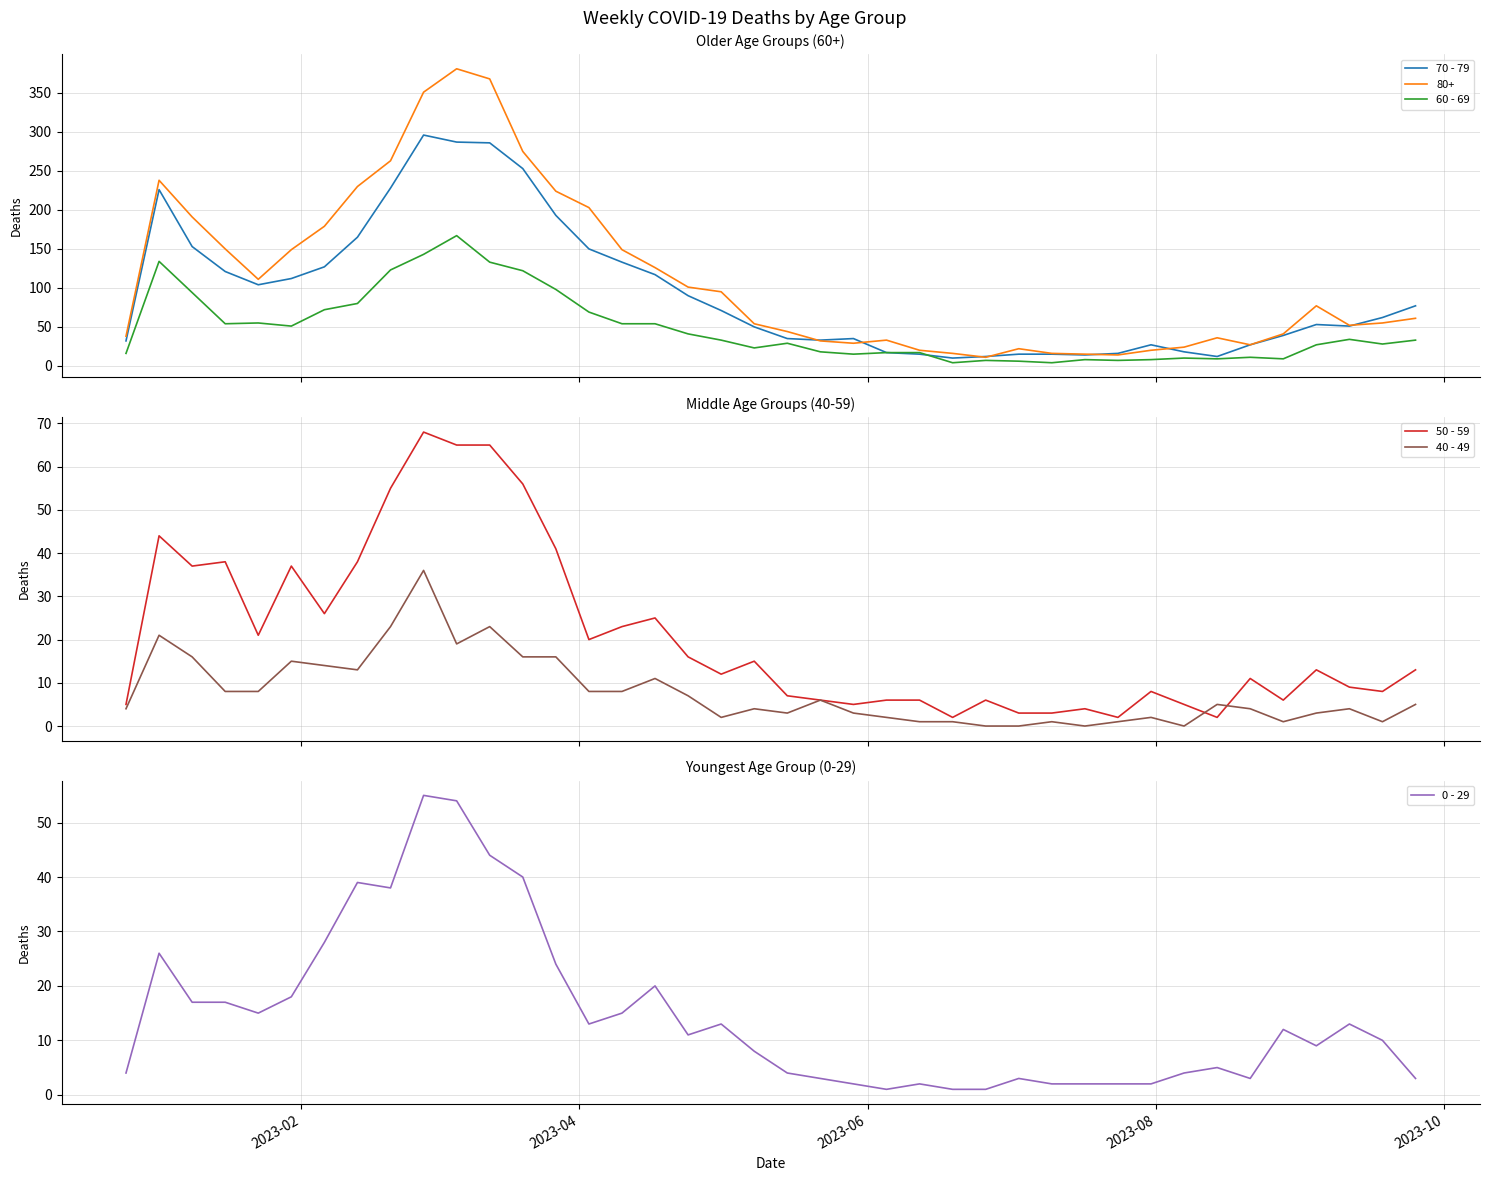

What is the highest value of the 40 - 49 series?

36